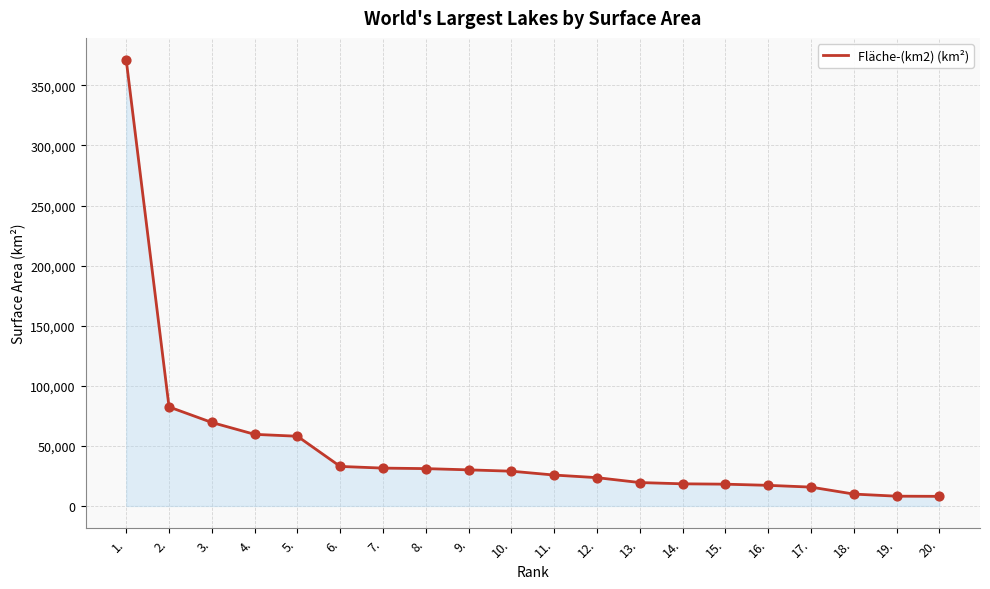

Approximately how many times larger is the value at 6. compared to 2.?

0.4